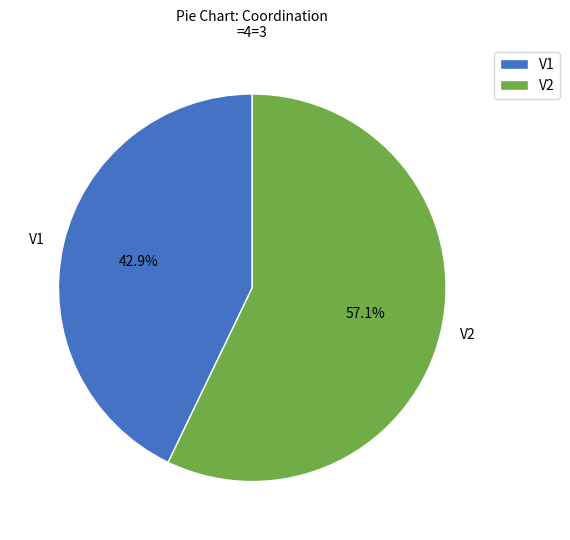

Combined, do V2 and V1 account for over 50%?

Yes